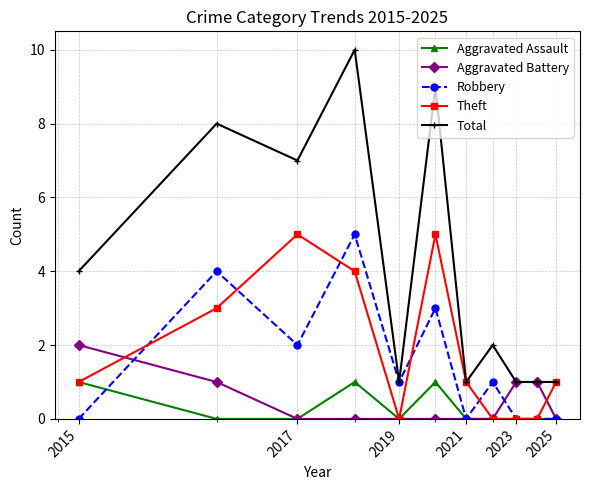

Which series has the largest total across all categories?

Total